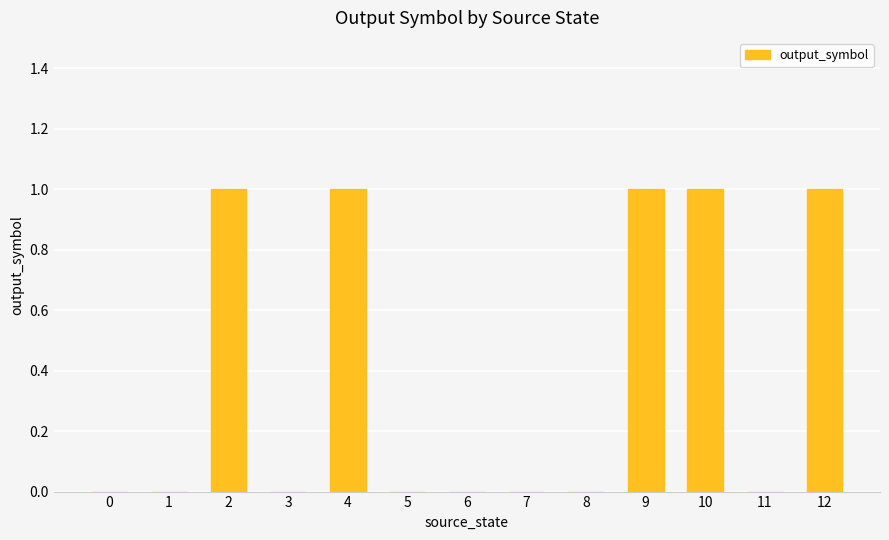

The chart shows a value of 1 at 5. True or false?

False